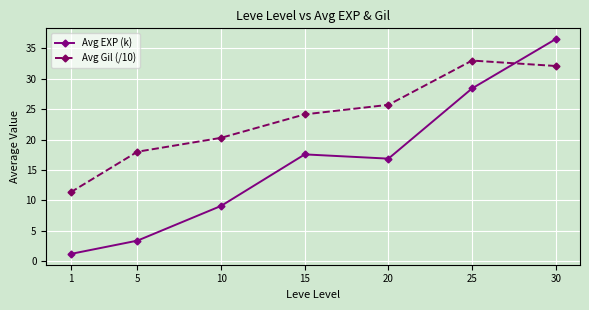

How many series are shown in this chart?

2